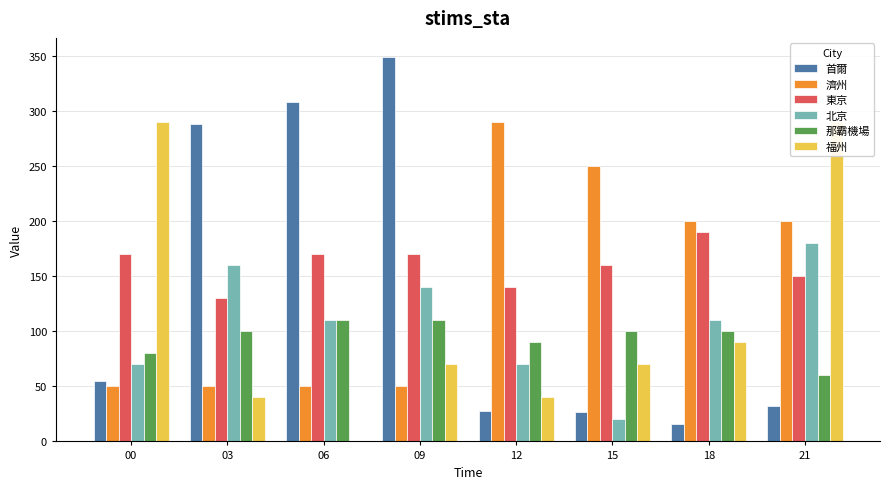

What is the sum of all 濟州 values?

1140